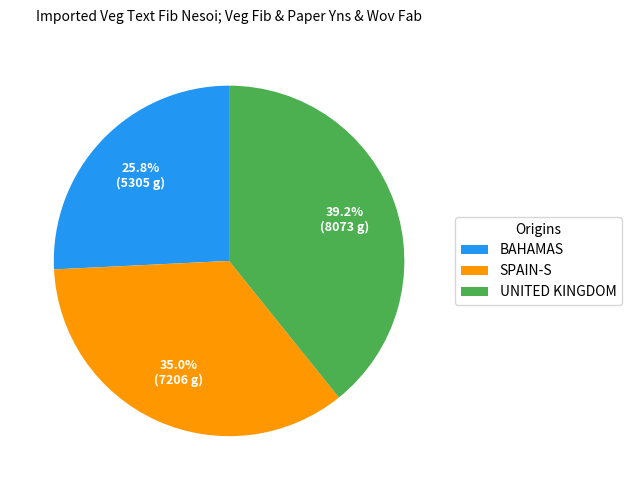

Rank the categories by value from highest to lowest.

UNITED KINGDOM, SPAIN-S, BAHAMAS